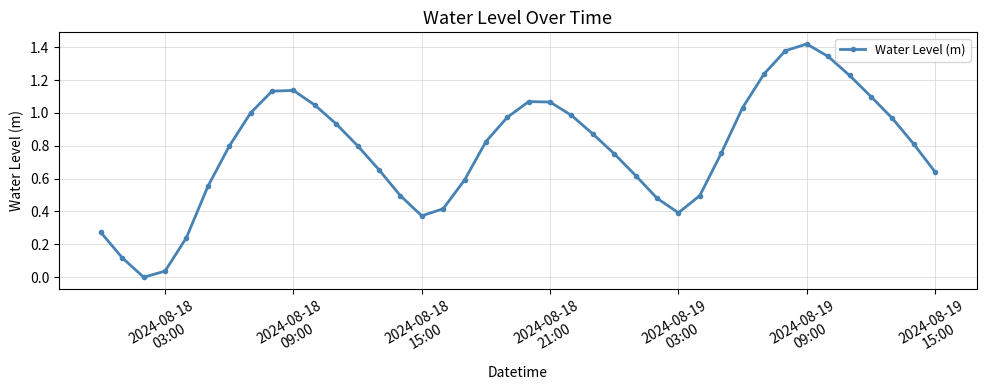

True or false: the data has more than 1 interior local peaks.

True